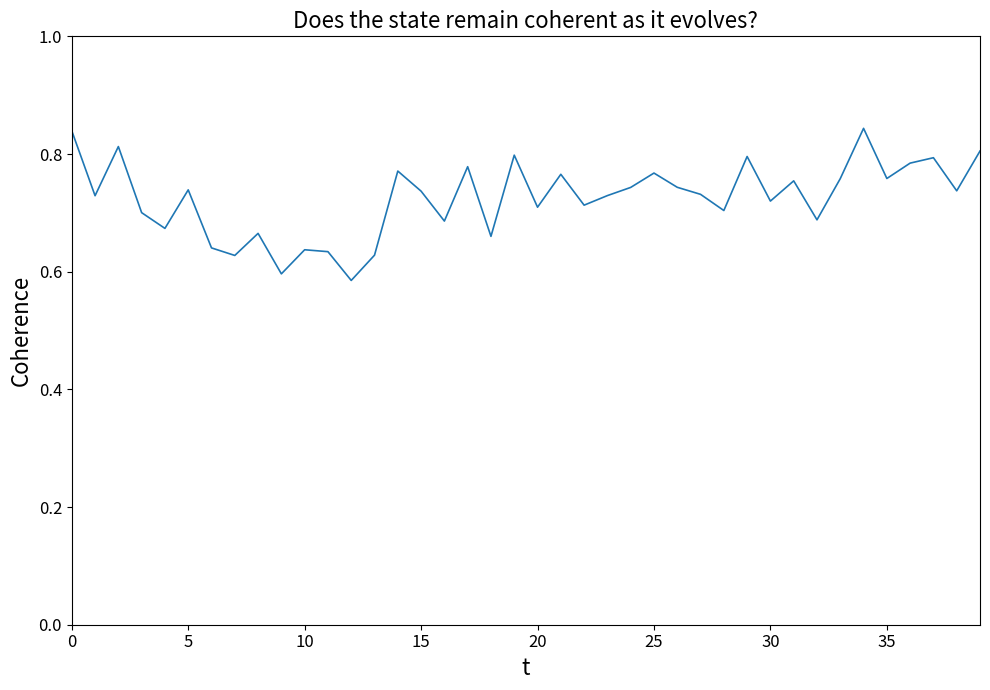

Reading left to right, list all the values displayed in this chart.

0.8	0.7	0.8	0.7	0.7	0.7	0.6	0.6	0.7	0.6	0.6	0.6	0.6	0.6	0.8	0.7	0.7	0.8	0.7	0.8	0.7	0.8	0.7	0.7	0.7	0.8	0.7	0.7	0.7	0.8	0.7	0.8	0.7	0.8	0.8	0.8	0.8	0.8	0.7	0.8